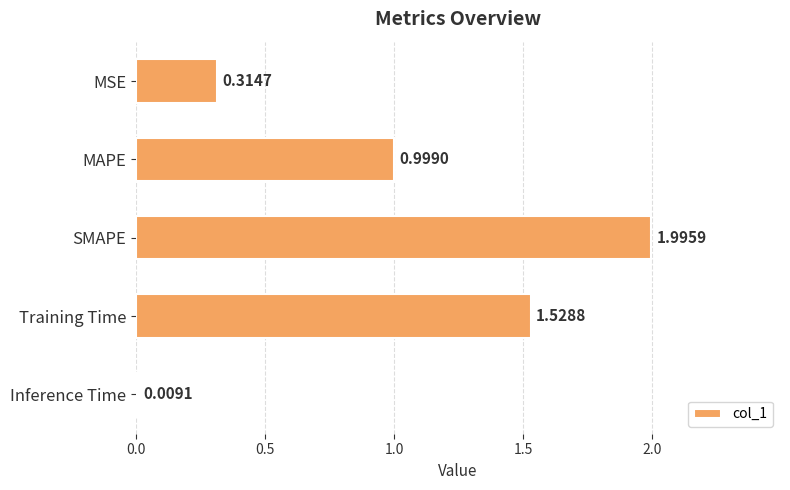

What is the label of the 1st bar from the bottom?

Inference Time